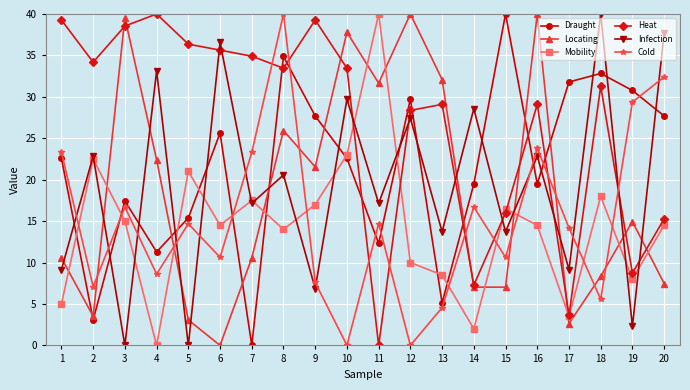

What is the difference between the maximum and second lowest values in the Infection series?

40.0